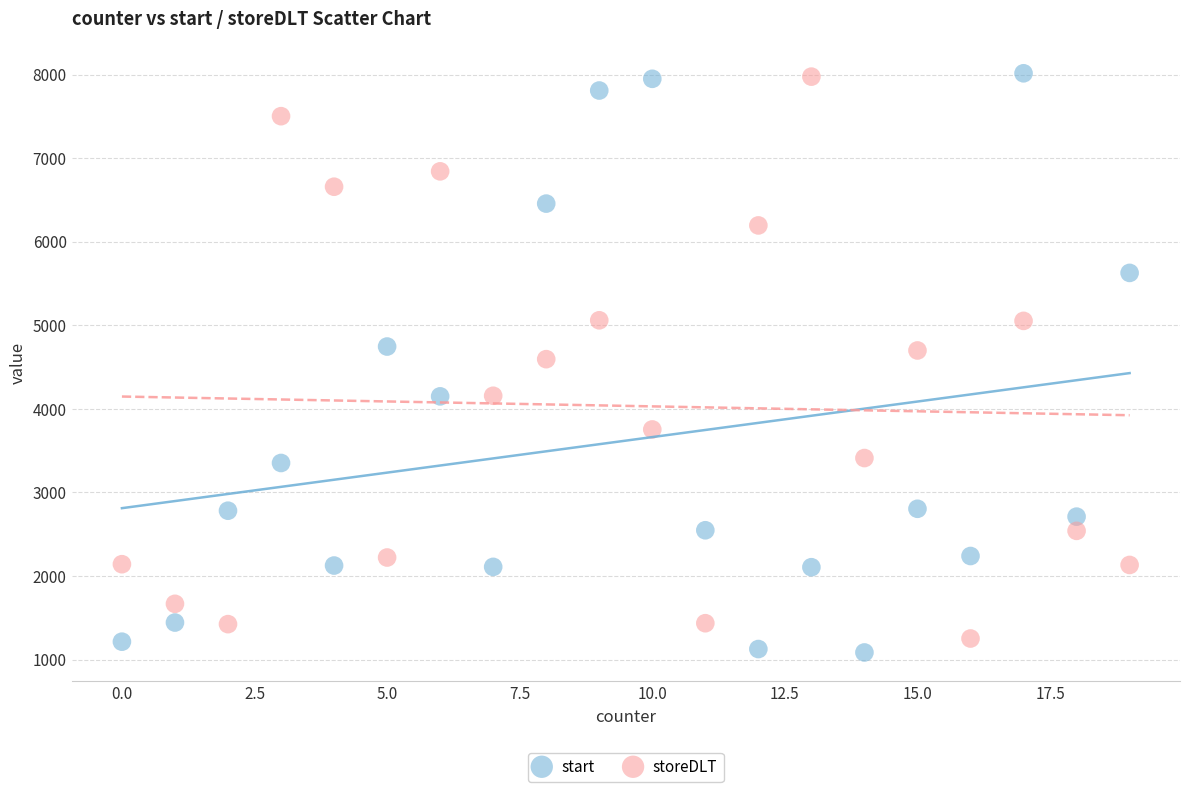

Across all data points, what is the range of Y values (max minus min)?

6929